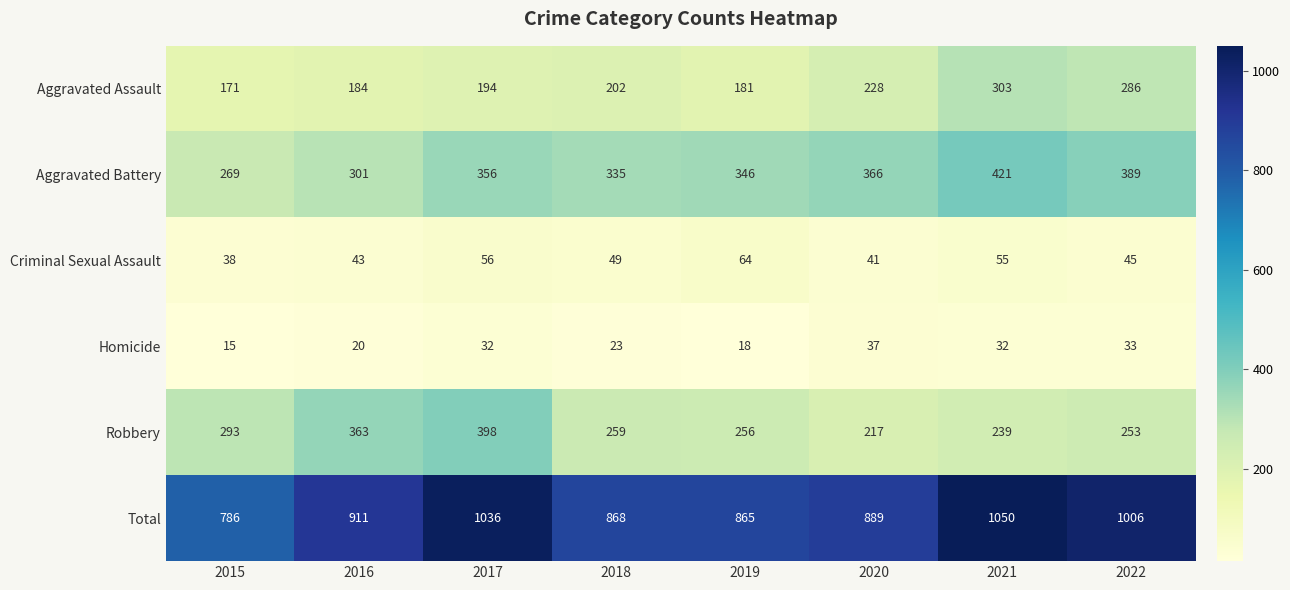

True or false: Total has a value of 293 at 2021.

False